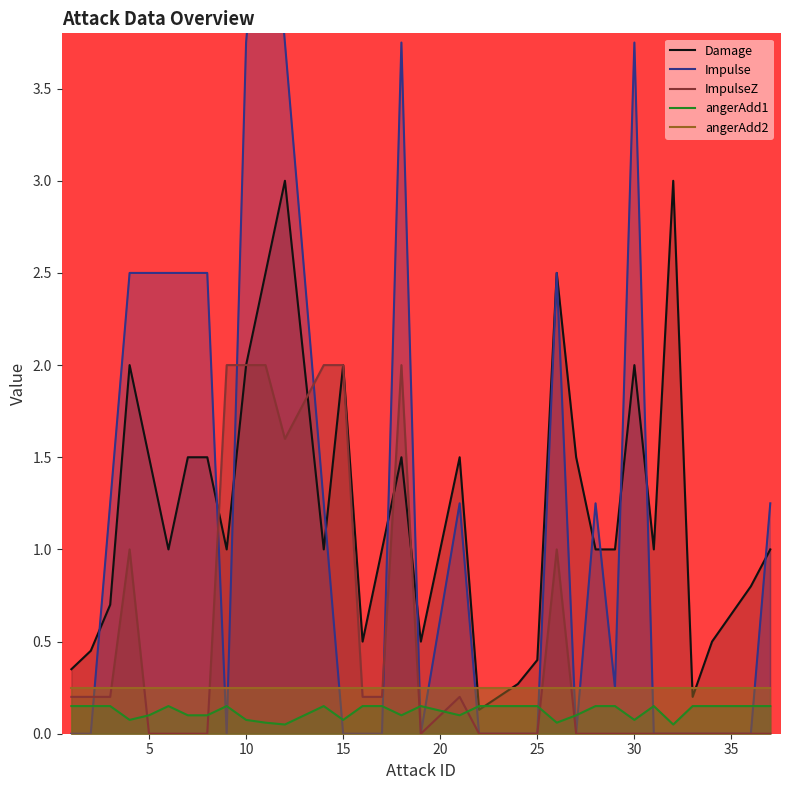

What are all the series names shown in the legend?

Damage, Impulse, ImpulseZ, angerAdd1, angerAdd2